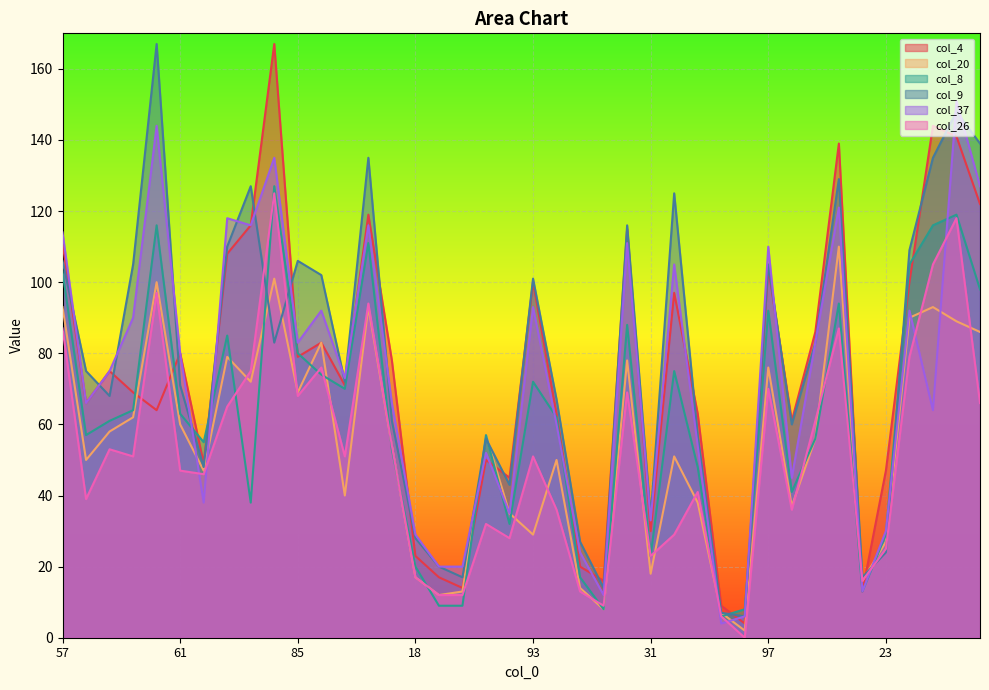

Where does the col_26 series first go above 51?

57